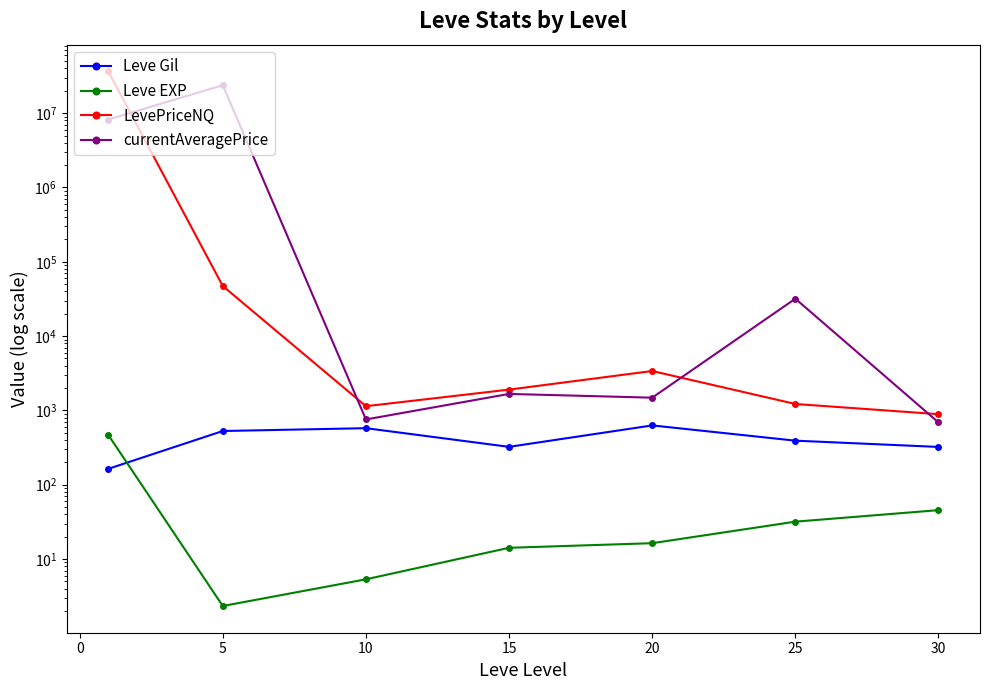

What is the maximum value shown in the chart?

36516243.5